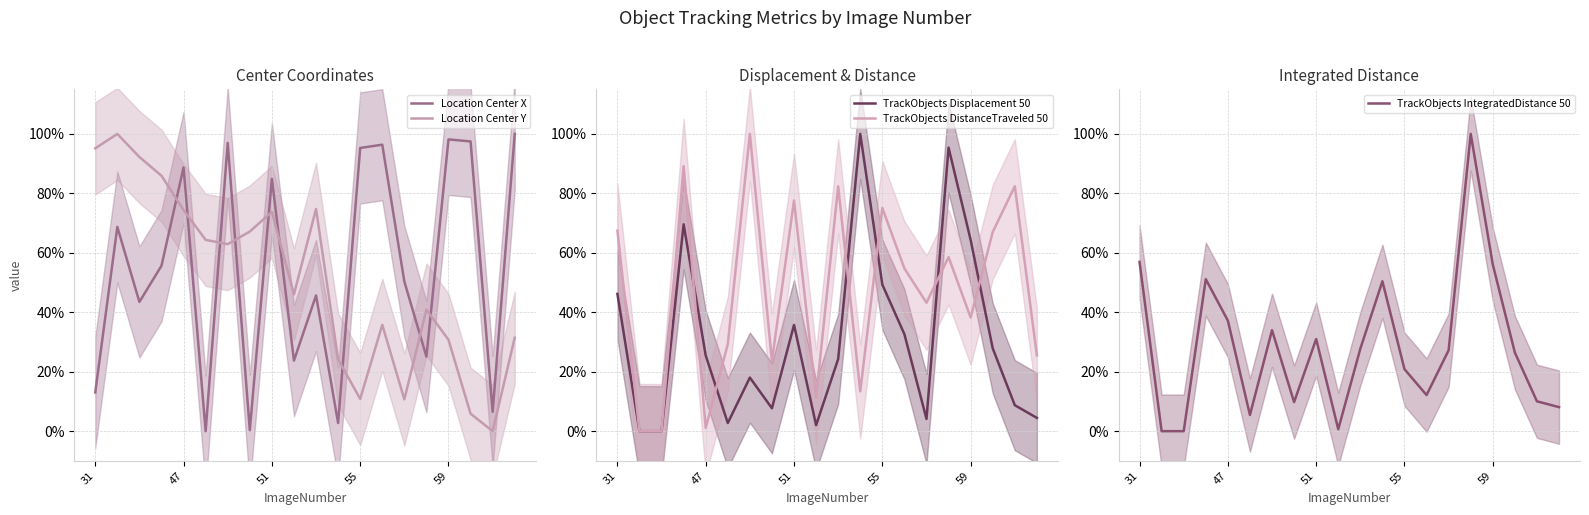

Which series ends up on top after the final intersection of Location Center Y and Location Center X?

Location Center X